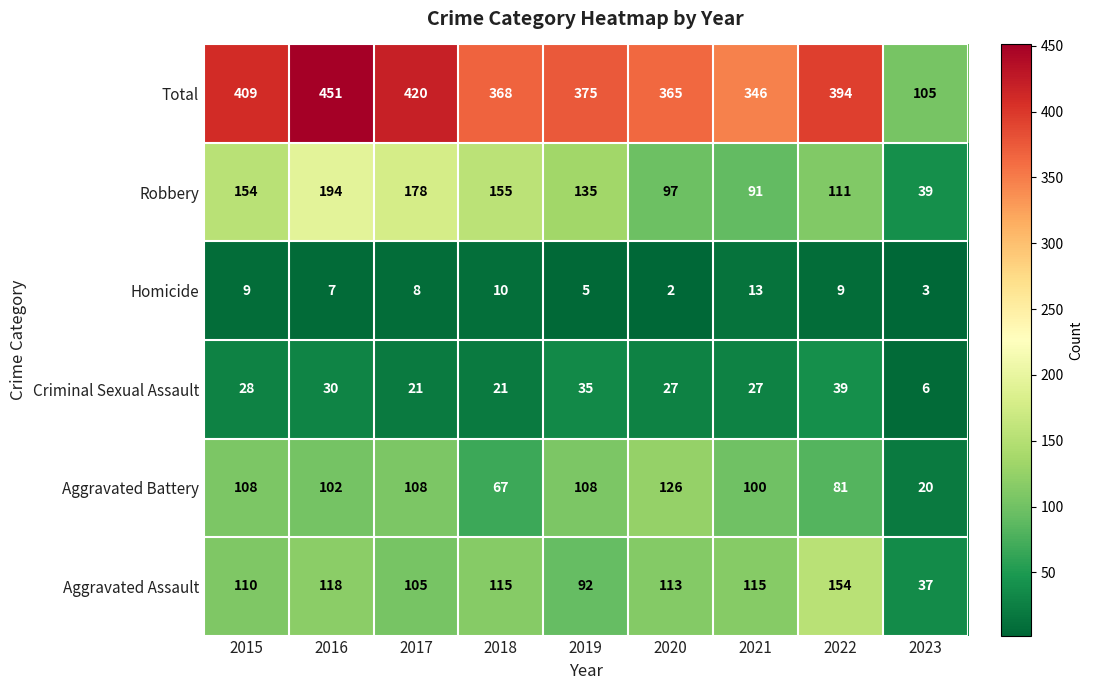

What is the total value across all series at 2023?

210